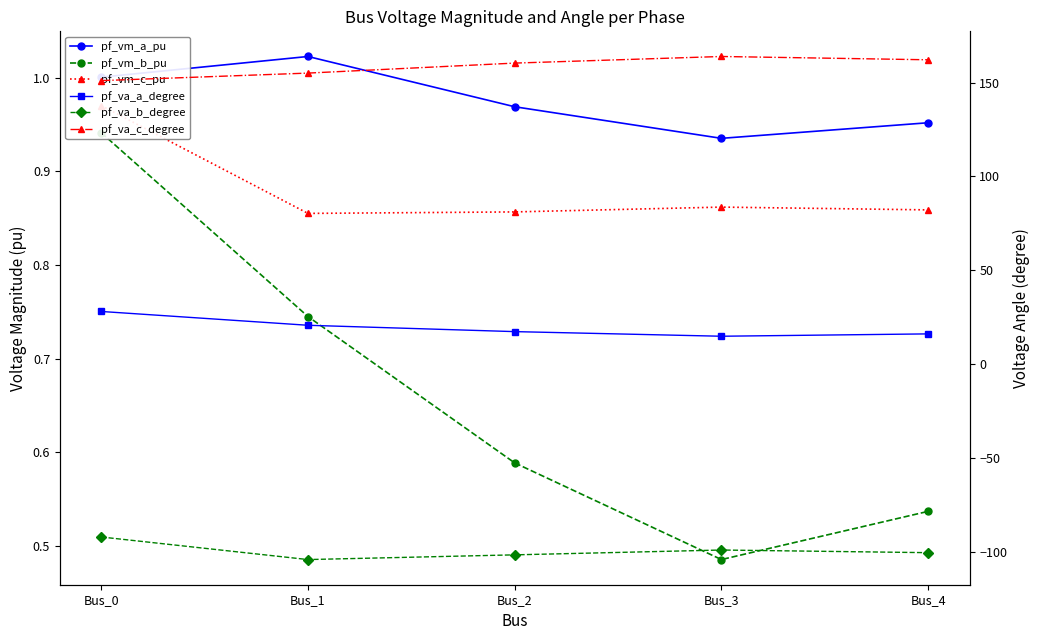

What are all the series names shown in the legend?

pf_vm_a_pu, pf_vm_b_pu, pf_vm_c_pu, pf_va_a_degree, pf_va_b_degree, pf_va_c_degree